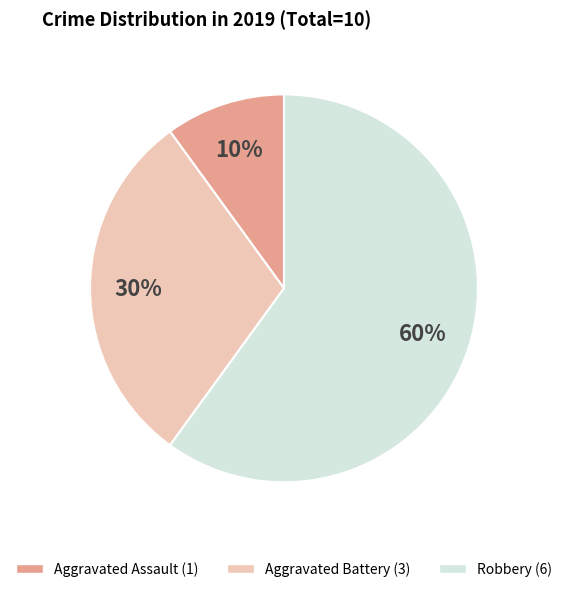

What percentage is the Robbery slice, to the nearest percent?

60%